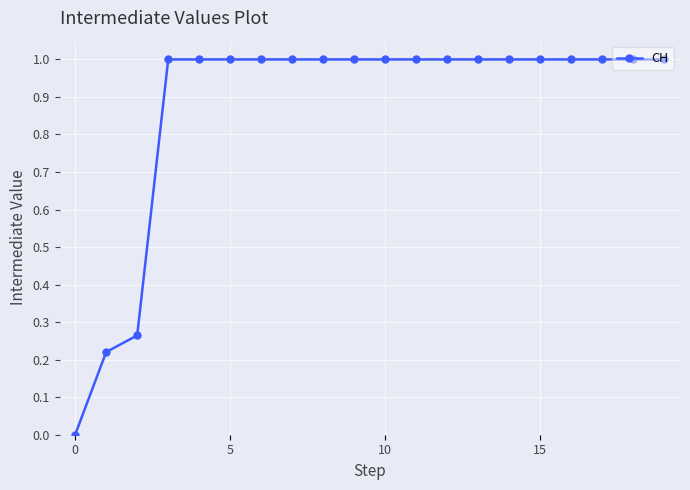

What is the difference between the second highest and second lowest values?

0.8